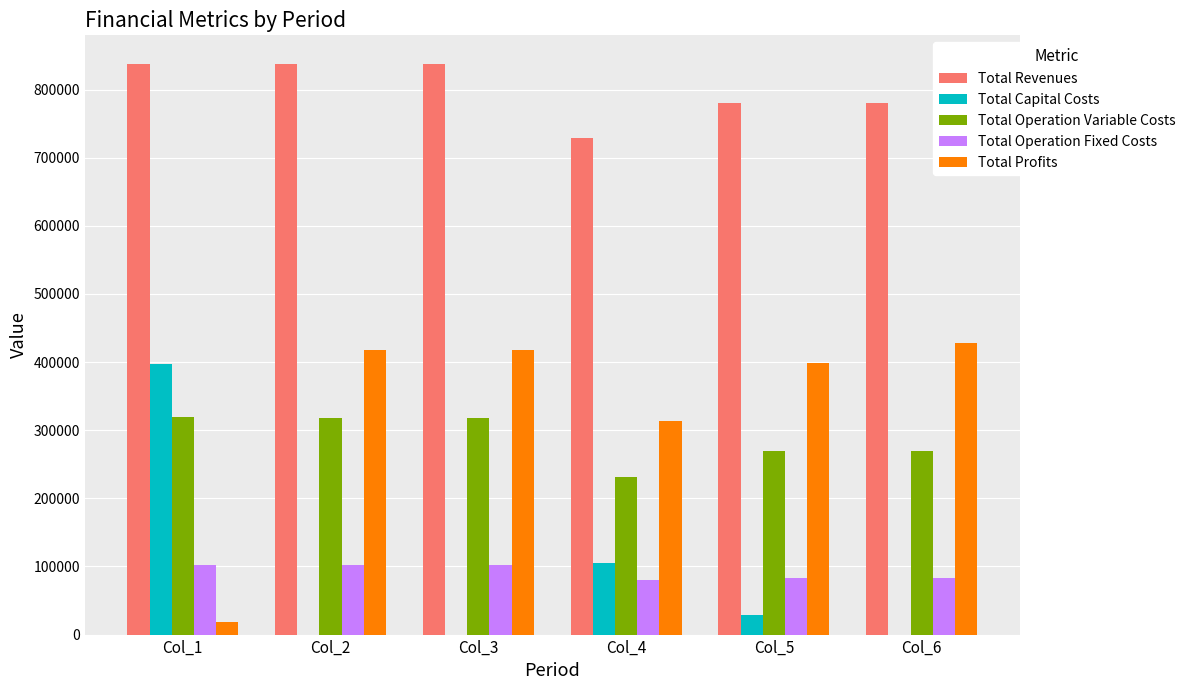

Is the value of Total Profits at Col_1 greater than the value of Total Operation Variable Costs at Col_3?

No